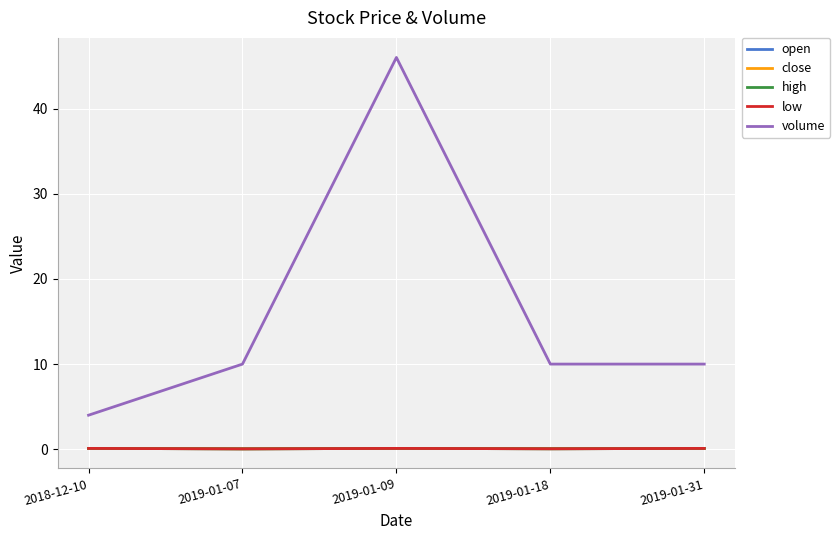

What is the minimum value for high?

0.1